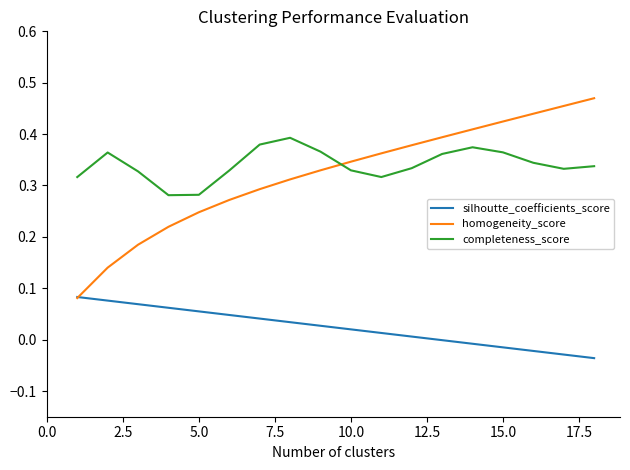

Which series has the largest range (max minus min)?

homogeneity_score